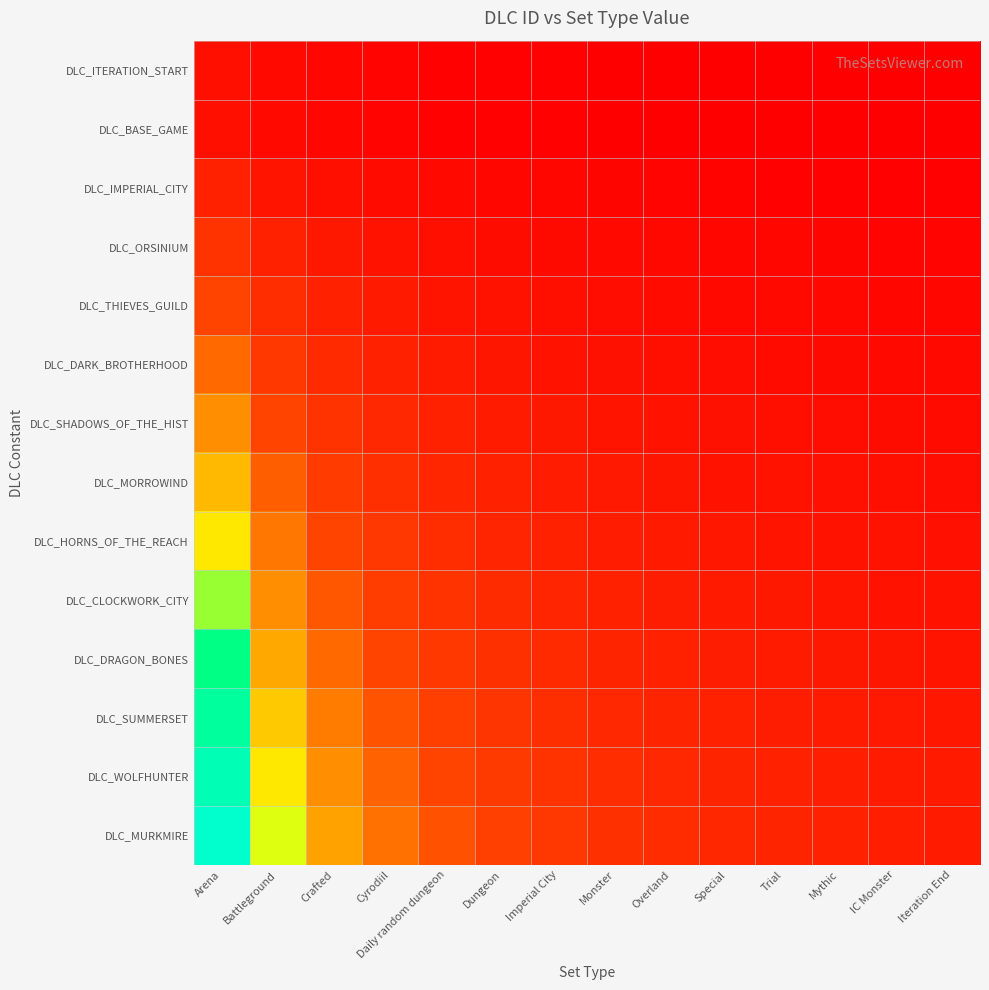

At how many categories does at least one series exceed 2?

5